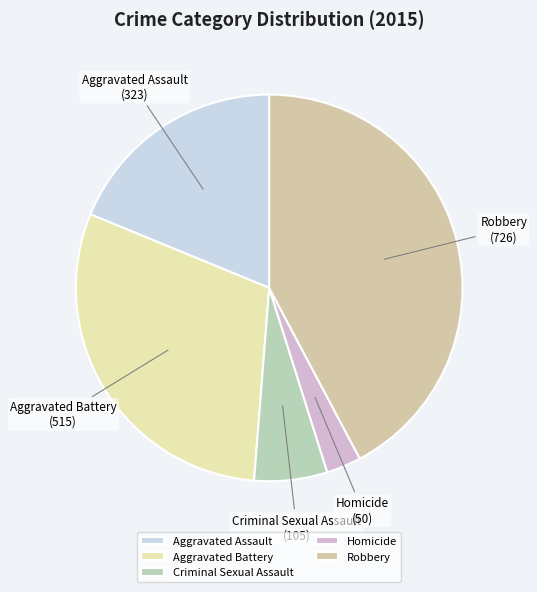

Does any single category account for the majority?

No